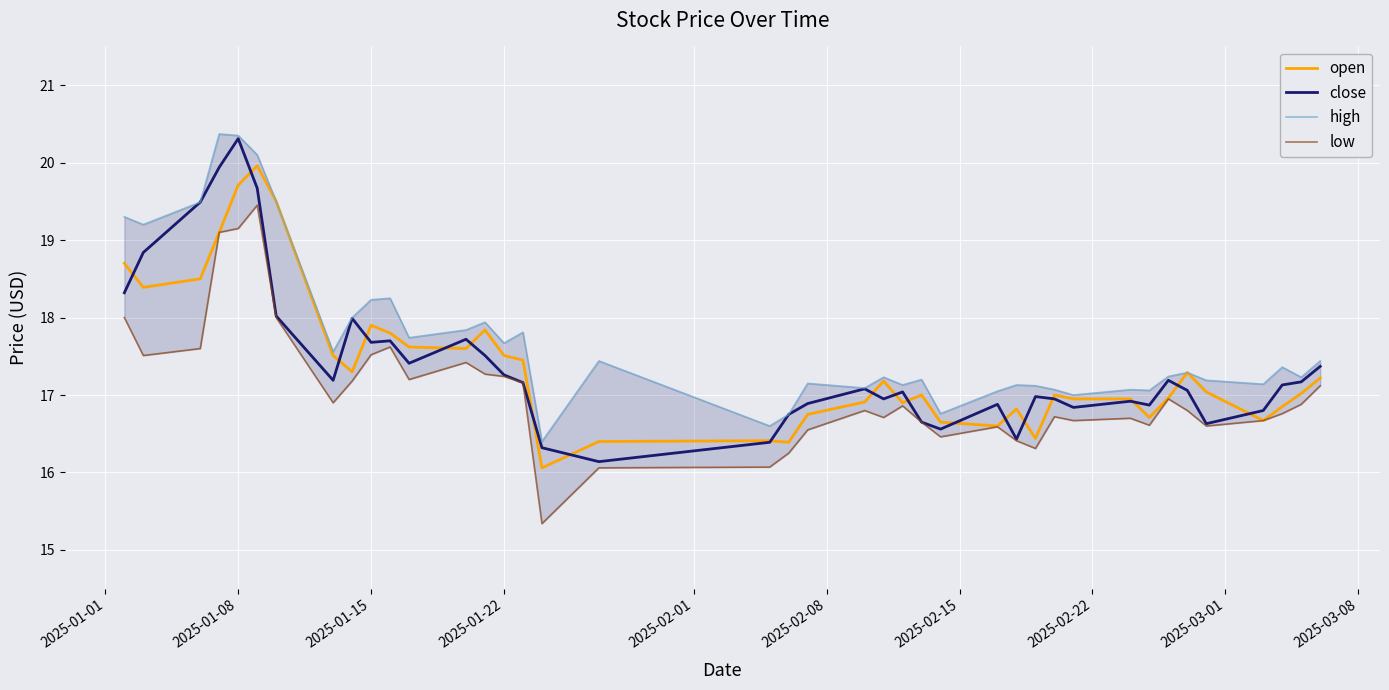

Which series has the largest total across all categories?

high